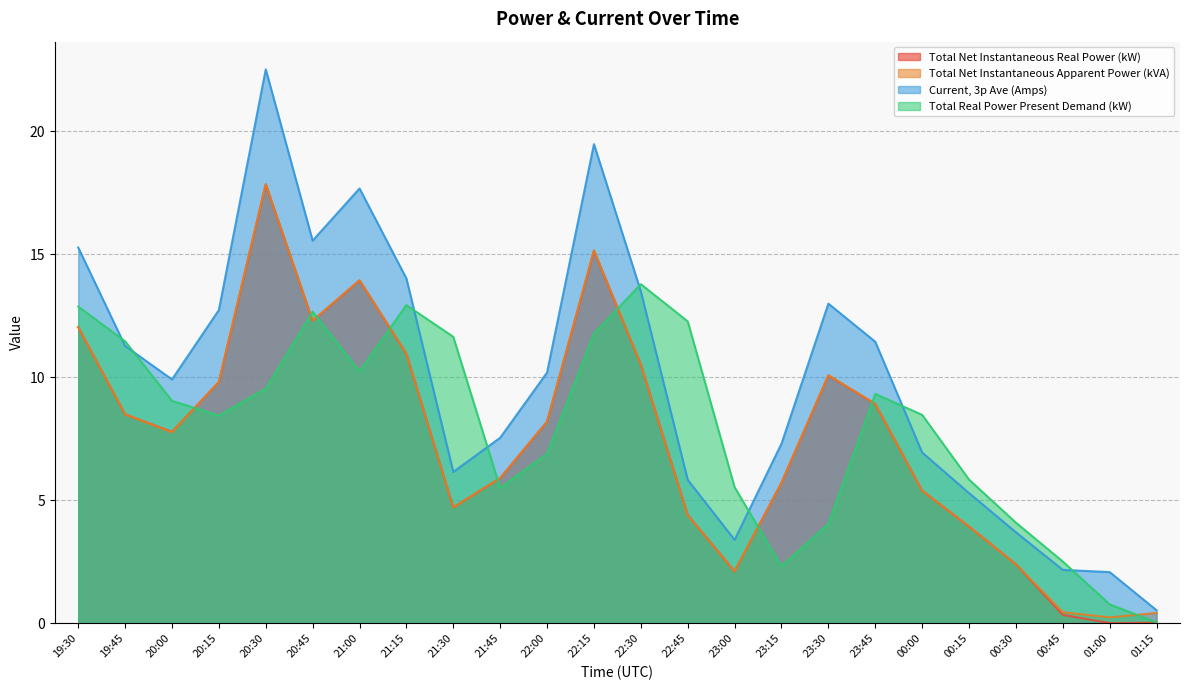

Which series changed the most between 23:00 and 00:15?

Current, 3p Ave (Amps)